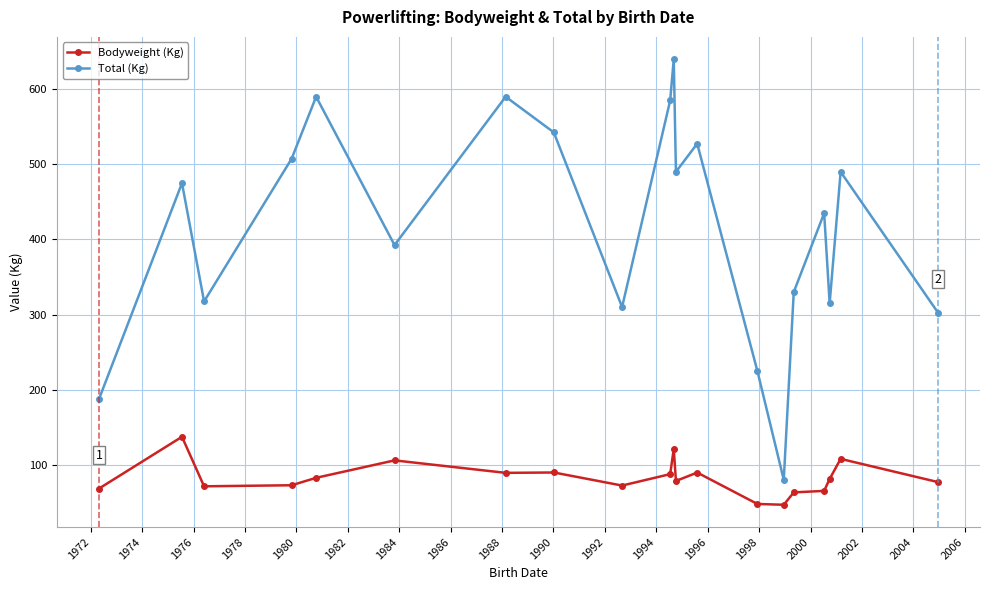

How many categories are shown in the chart?

20